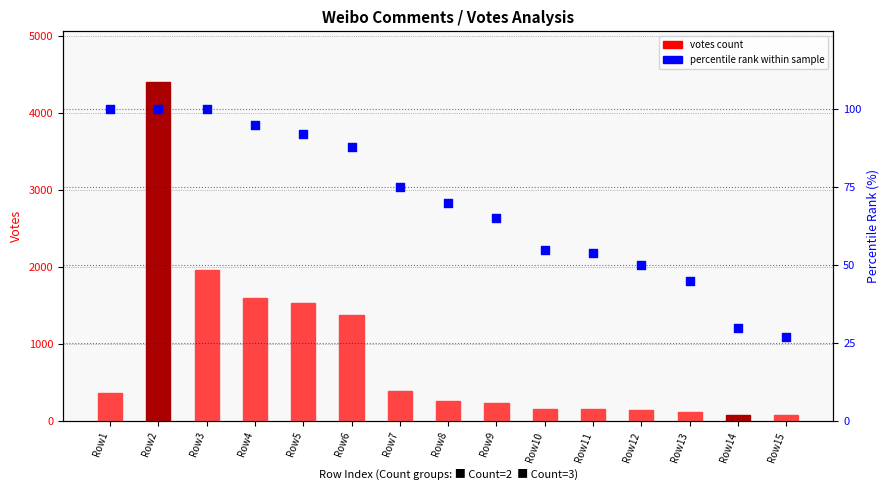

Which series has the widest spread of Y values?

votes count